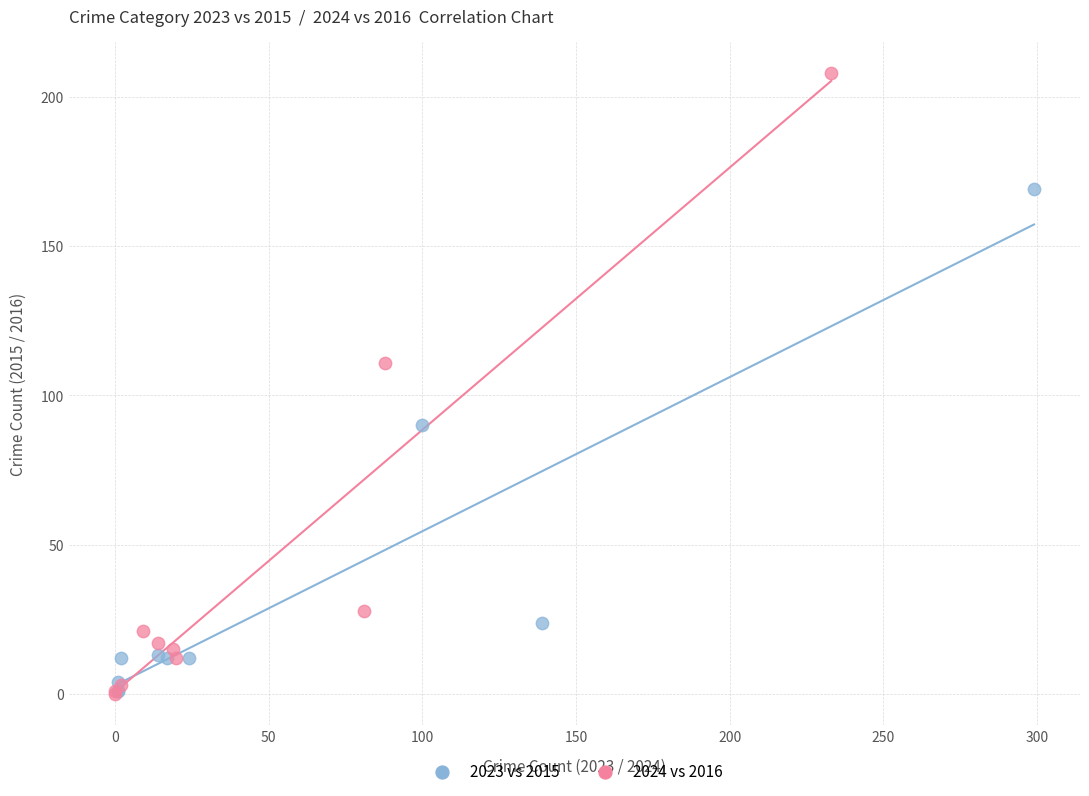

Which series contains the highest Y value?

2024 vs 2016